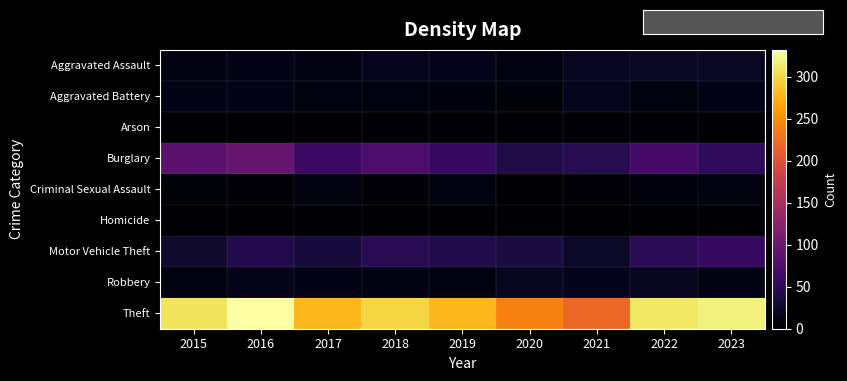

Reading left to right, what are all the values shown in this chart?

Aggravated Assault: 2015=12	2016=13	2017=12	2018=17	2019=16	2020=9	2021=20	2022=22	2023=22
Aggravated Battery: 2015=13	2016=13	2017=9	2018=8	2019=7	2020=6	2021=17	2022=9	2023=14
Arson: 2015=1	2016=0	2017=1	2018=4	2019=4	2020=3	2021=4	2022=4	2023=2
Burglary: 2015=87	2016=95	2017=62	2018=75	2019=58	2020=41	2021=46	2022=70	2023=53
Criminal Sexual Assault: 2015=6	2016=3	2017=9	2018=4	2019=10	2020=2	2021=5	2022=7	2023=8
Homicide: 2015=0	2016=1	2017=1	2018=0	2019=0	2020=1	2021=0	2022=0	2023=0
Motor Vehicle Theft: 2015=26	2016=43	2017=35	2018=48	2019=42	2020=37	2021=23	2022=49	2023=57
Robbery: 2015=8	2016=15	2017=13	2018=11	2019=9	2020=19	2021=16	2022=19	2023=11
Theft: 2015=308	2016=332	2017=278	2018=298	2019=278	2020=240	2021=220	2022=310	2023=318